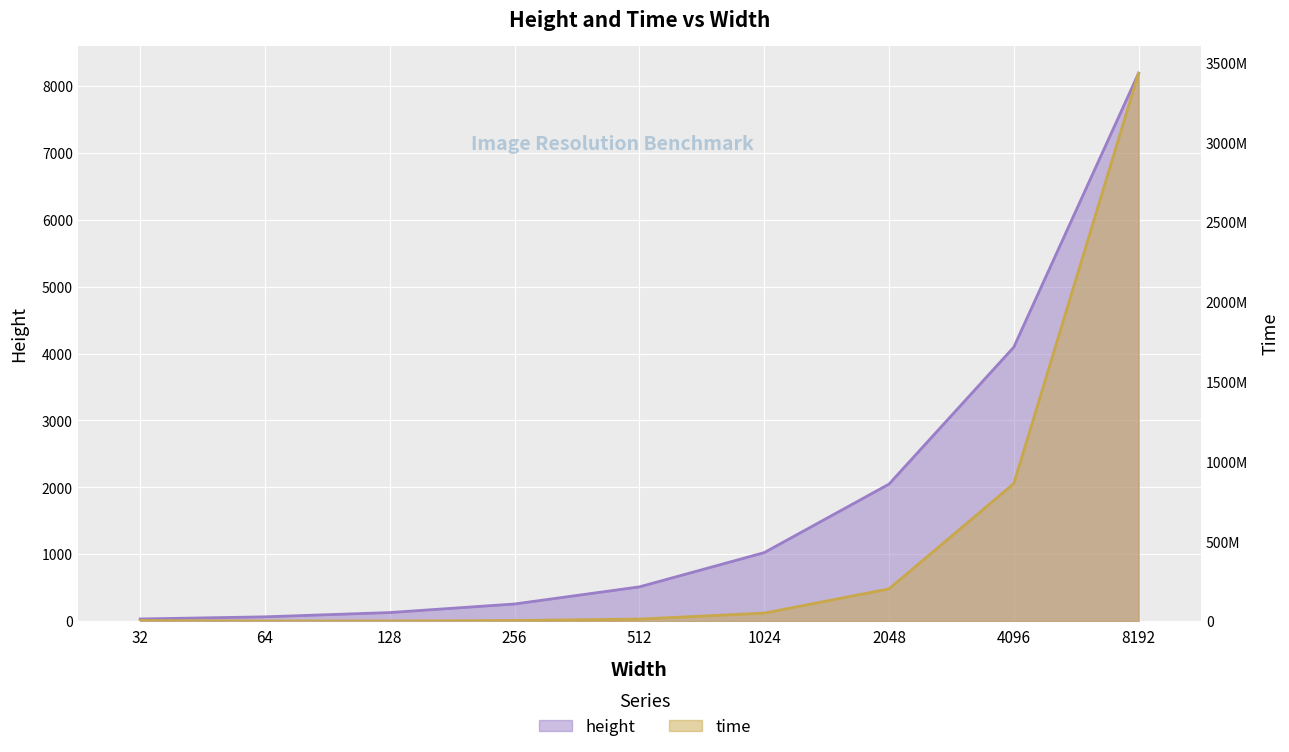

Which series changed the most between 32 and 8192?

time